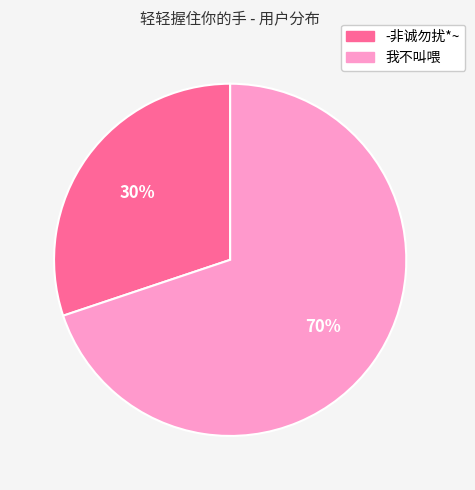

Do -非诚勿扰*~ and 我不叫喂 together represent more than half of the pie?

Yes